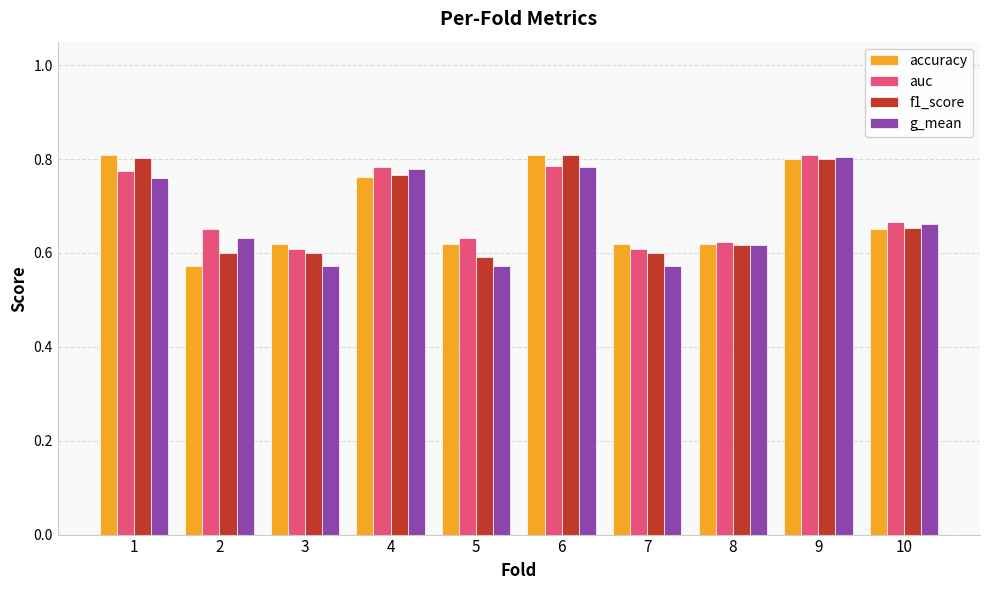

Are the bars grouped side by side (vs. stacked)?

Yes